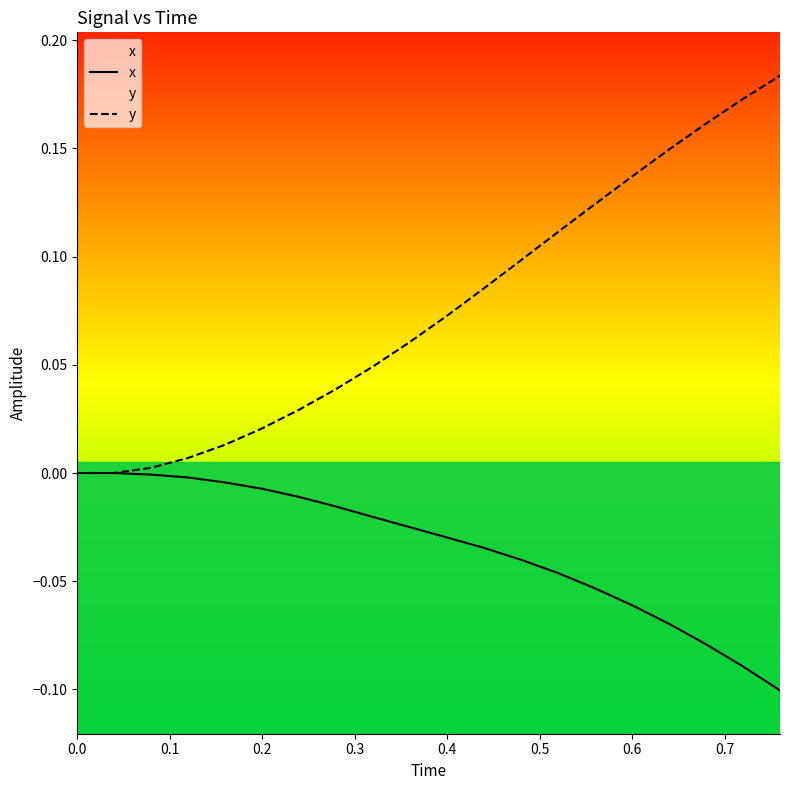

What is the sum of all x values?

-0.7